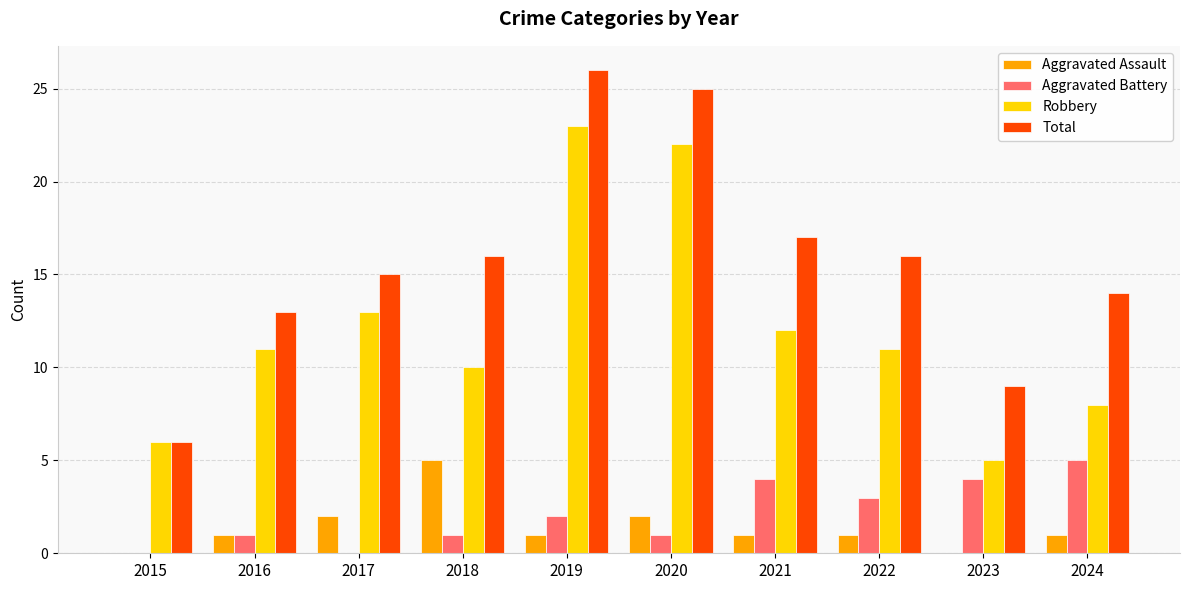

Are the bars horizontal?

No